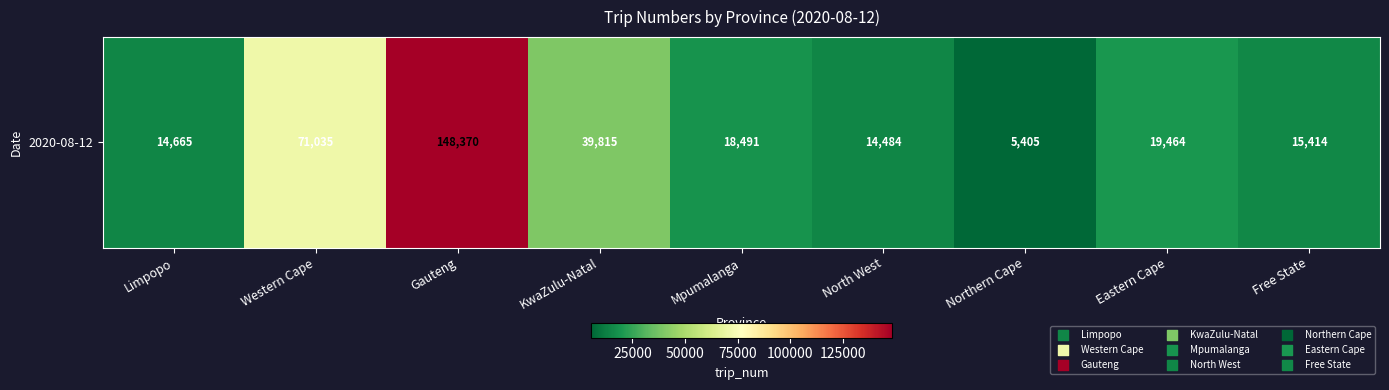

What is the greatest value displayed?

148370